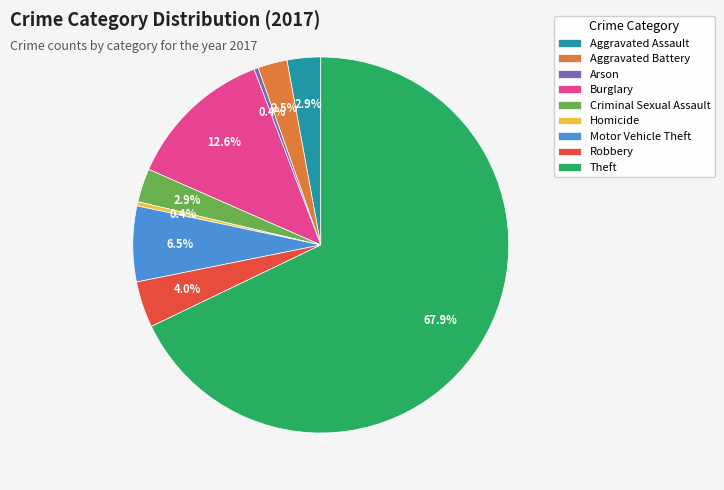

Approximately how many times larger is the value at Aggravated Assault compared to Motor Vehicle Theft?

0.4